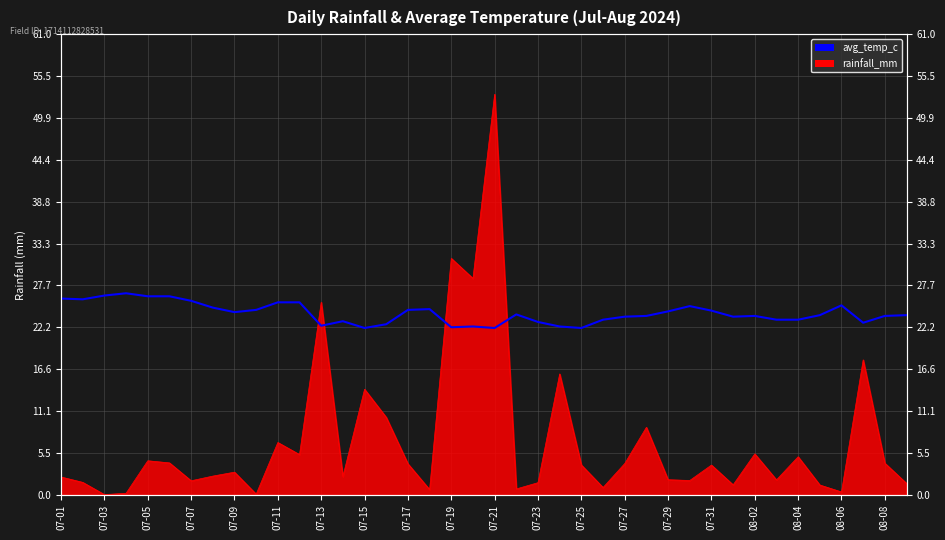

Reading left to right, extract all data points from this chart.

26.0	25.9	26.4	26.7	26.3	26.3	25.7	24.8	24.2	24.5	25.5	25.5	22.4	23.0	22.1	22.6	24.5	24.6	22.2	22.3	22.1	23.9	22.9	22.3	22.1	23.2	23.6	23.7	24.3	25.0	24.4	23.6	23.7	23.2	23.2	23.8	25.1	22.8	23.7	23.8